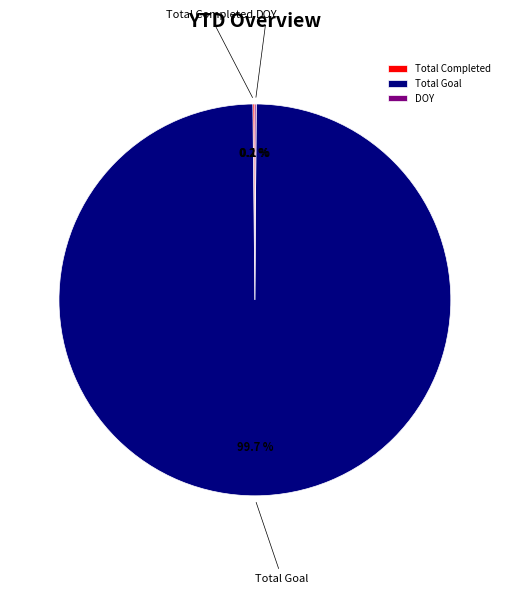

What percentage is the Total Goal slice, to the nearest percent?

100%